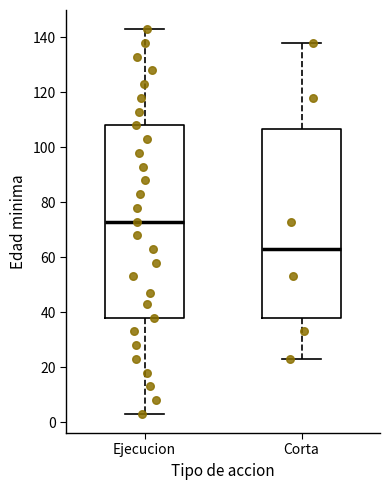

Where does the upper whisker of the box for Corta end on the y-axis? The values are not printed on the chart, so give them approximately, as read against the axis.

138